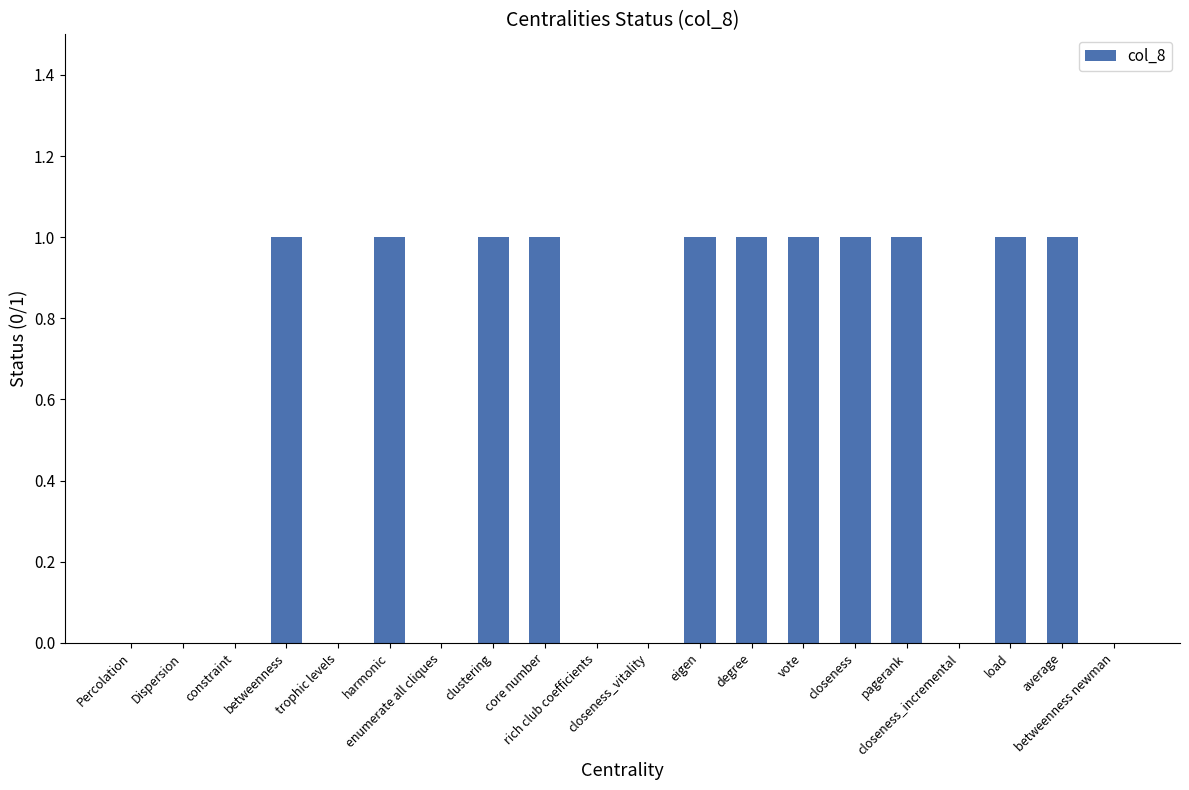

Count the number of categories in the chart.

20